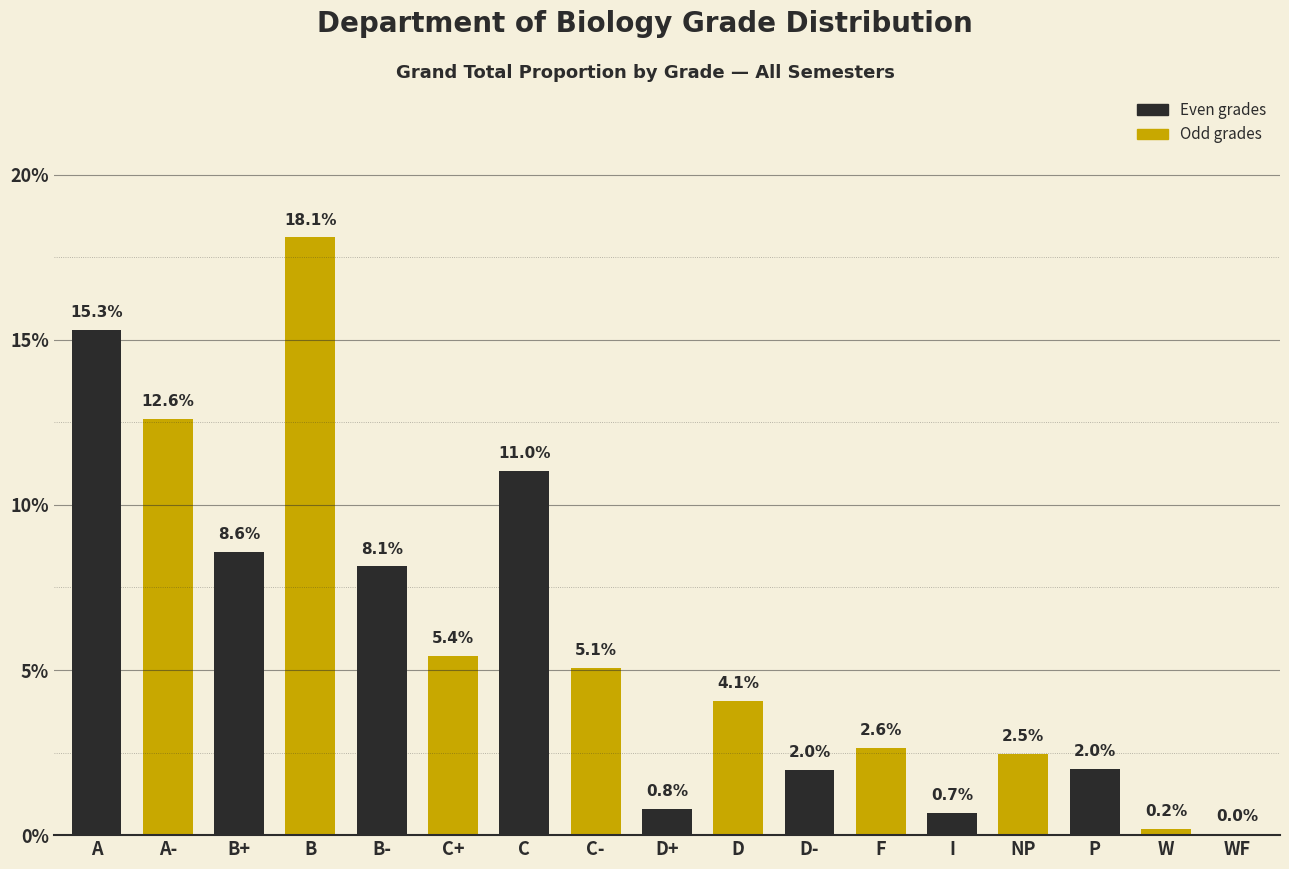

The value at P is 2.7. True or false?

False